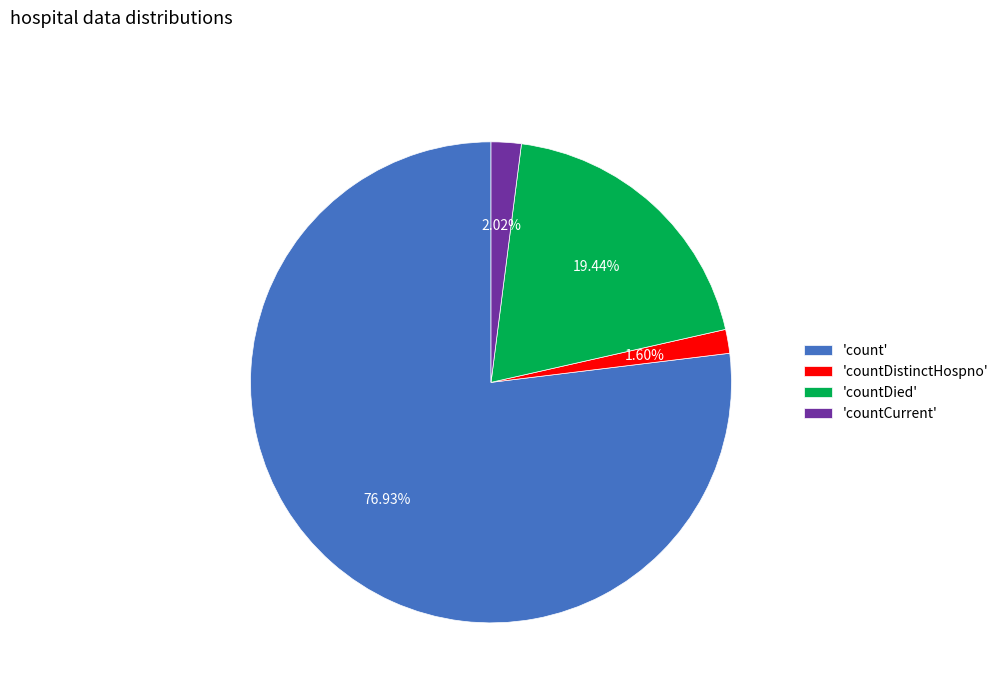

Does 'count' account for over 50% of the chart?

Yes